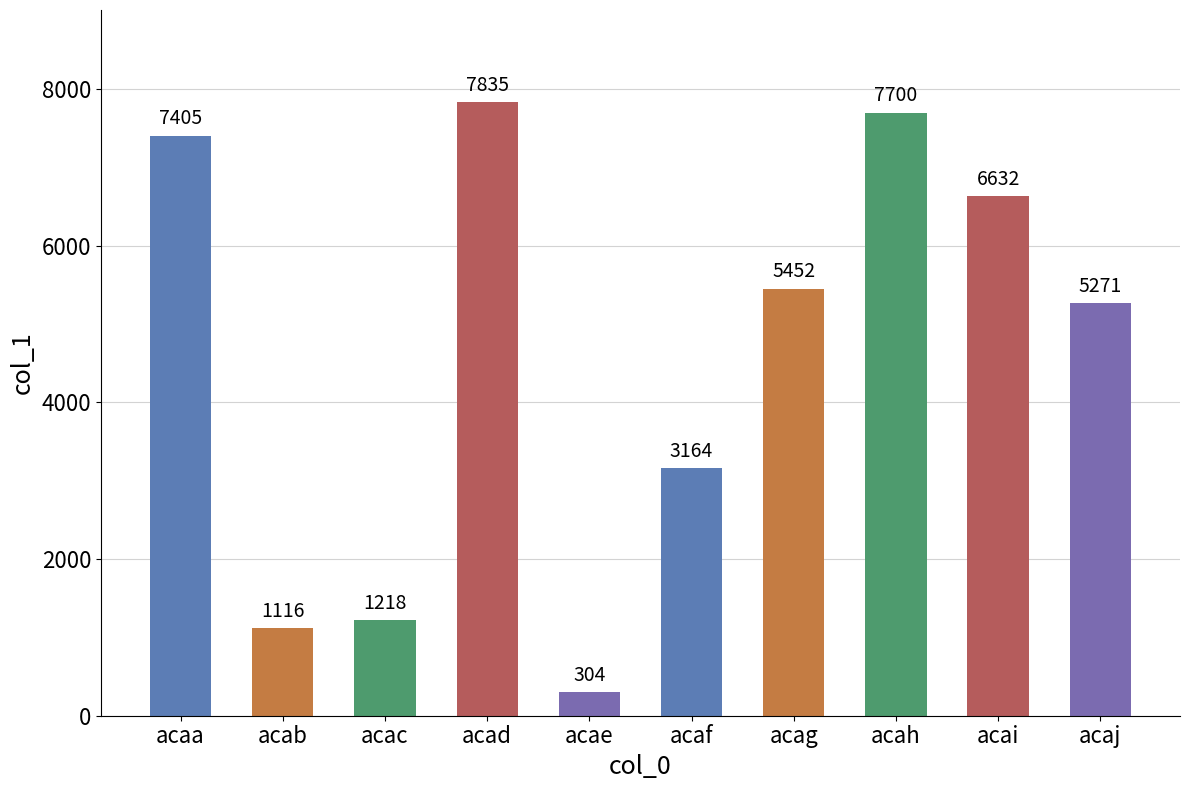

How many distinct data groups are displayed?

1